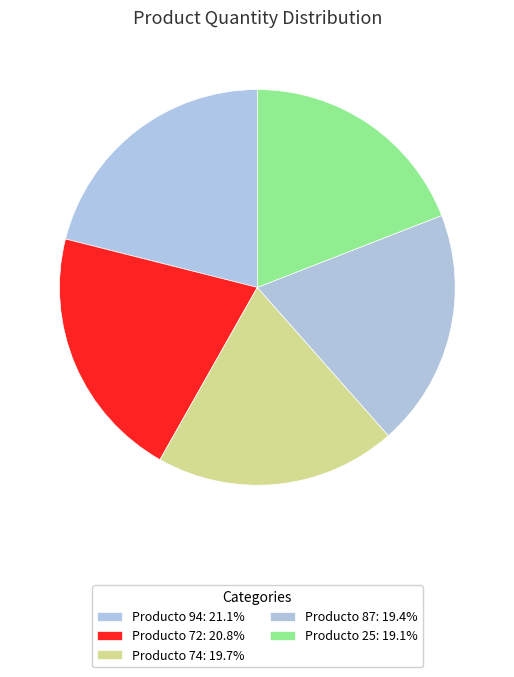

To the nearest percent, what is the difference between the Producto 94 and Producto 87 slice percentages?

2%